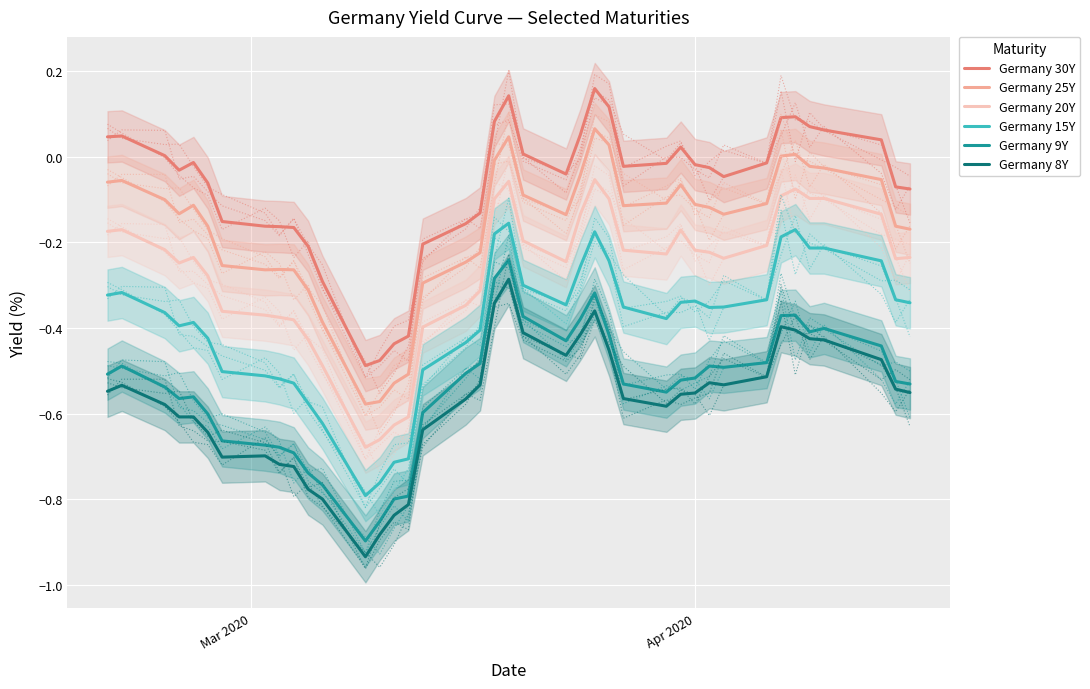

True or false: Germany 20Y and Germany 8Y intersect in this chart.

False